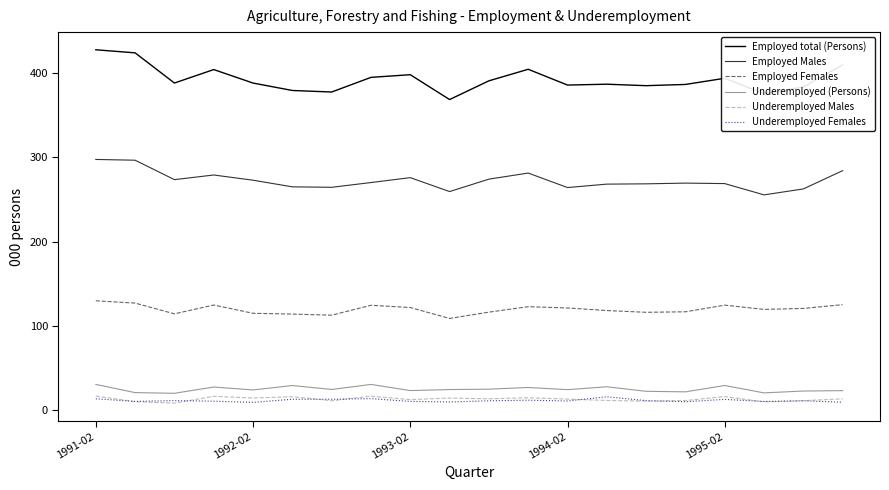

Which series has the largest range (max minus min)?

Employed total (Persons)